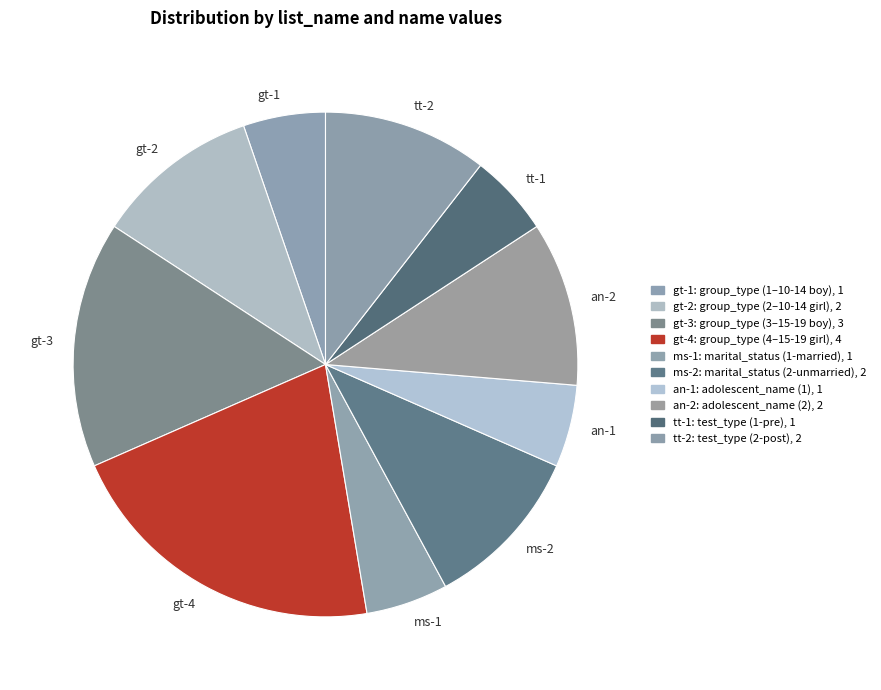

The tt-1 slice represents 5% of the pie. True or false?

True